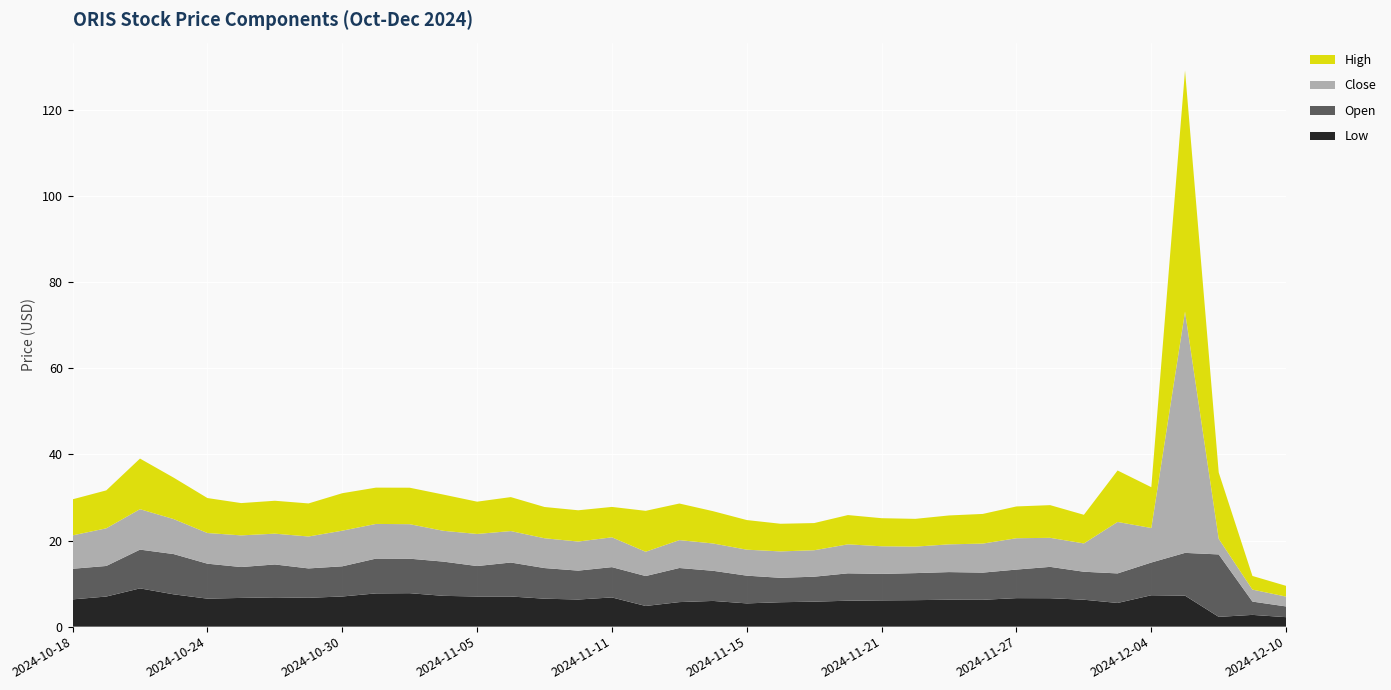

Reading right to left, what are all the values shown in this chart?

Low: 2.2	2.7	2.3	7.2	7.3	5.5	6.2	6.6	6.6	6.2	6.2	6.2	6.1	6.0	5.8	5.7	5.4	6.0	5.7	4.8	6.8	6.3	6.5	7.0	7.0	7.2	7.8	7.7	7.0	6.7	6.8	6.7	6.5	7.5	8.9	7.0	6.3
Open: 2.5	3.1	14.5	9.9	7.6	6.9	6.5	7.3	6.6	6.3	6.4	6.3	6.2	6.4	5.8	5.7	6.4	7.0	7.9	7.0	7.0	6.7	7.1	7.9	7.1	8.0	8.0	8.1	7.0	6.8	7.6	7.2	8.1	9.3	9.0	7.1	7.1
Close: 2.3	2.8	3.6	56.0	8.0	11.9	6.6	6.7	7.3	6.7	6.4	6.2	6.4	6.7	6.1	6.1	6.0	6.3	6.5	5.6	6.9	6.8	6.9	7.3	7.4	7.2	8.0	8.1	8.3	7.4	7.2	7.3	7.1	8.1	9.4	8.7	7.8
High: 2.5	3.2	15.4	56.0	9.5	11.9	6.7	7.6	7.4	6.9	6.7	6.5	6.5	6.8	6.3	6.4	6.9	7.5	8.5	9.5	7.1	7.3	7.3	7.9	7.5	8.4	8.5	8.4	8.7	7.7	7.6	7.5	8.1	9.6	11.8	8.8	8.4